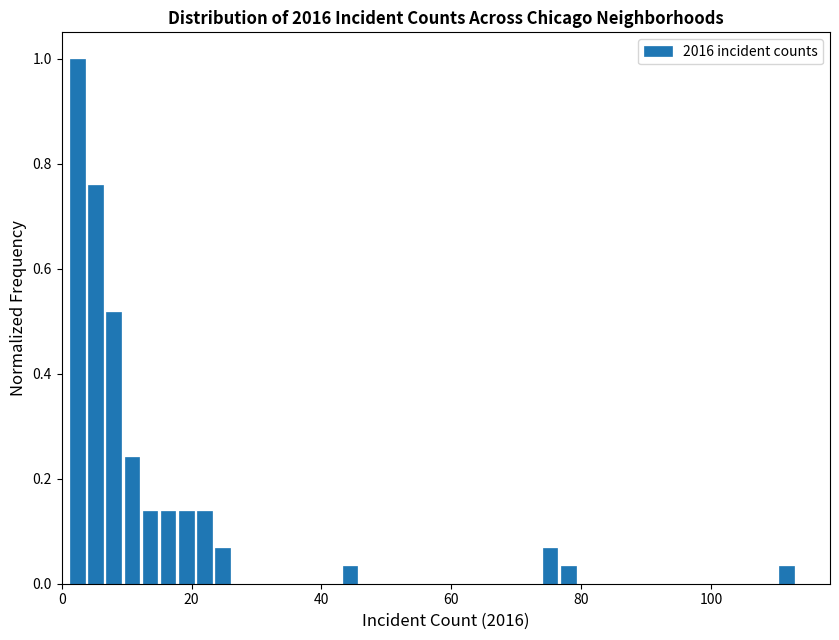

Around what value on the x-axis is the tallest bar? Give the approximate position of its centre, as read against the axis.

2